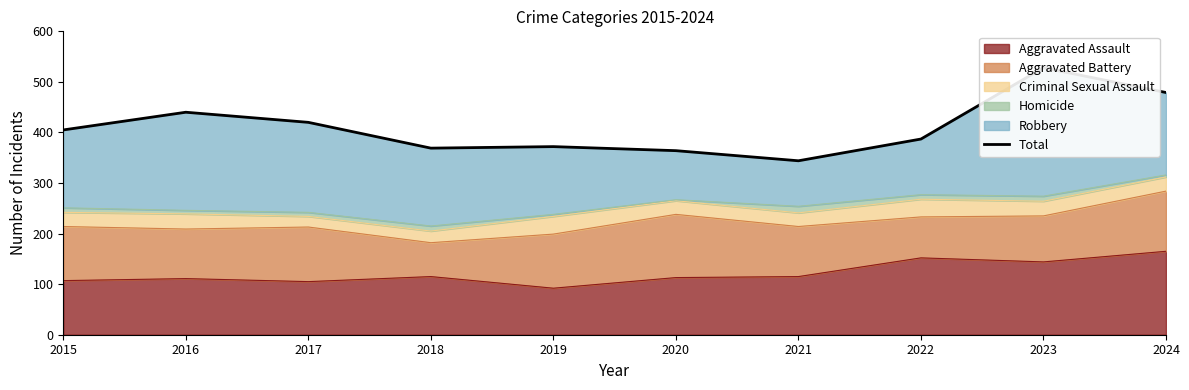

What is the change in value from 2015 to 2024?

+74